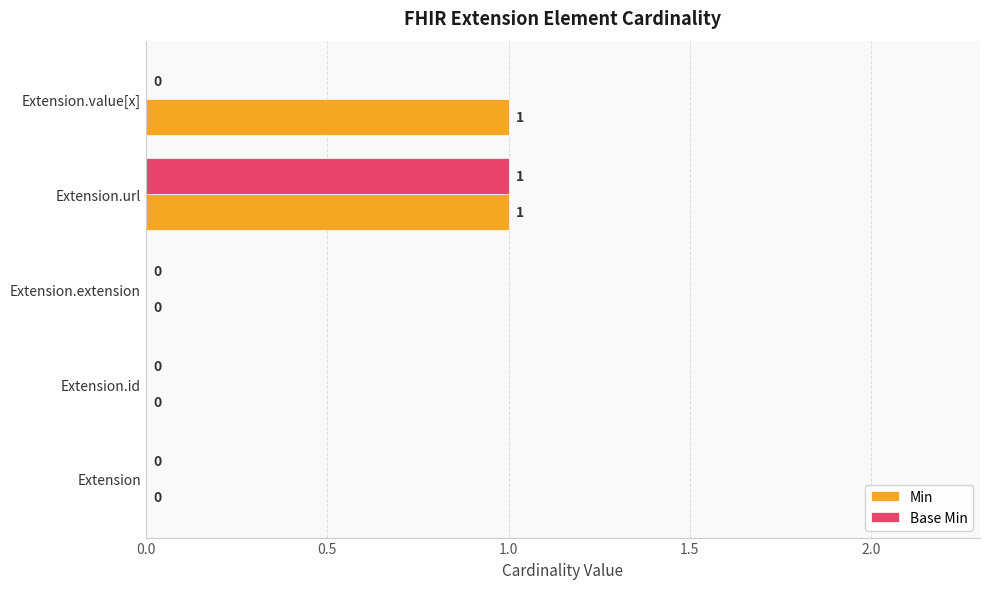

True or false: Base Min has a value of 0 at Extension.id.

True